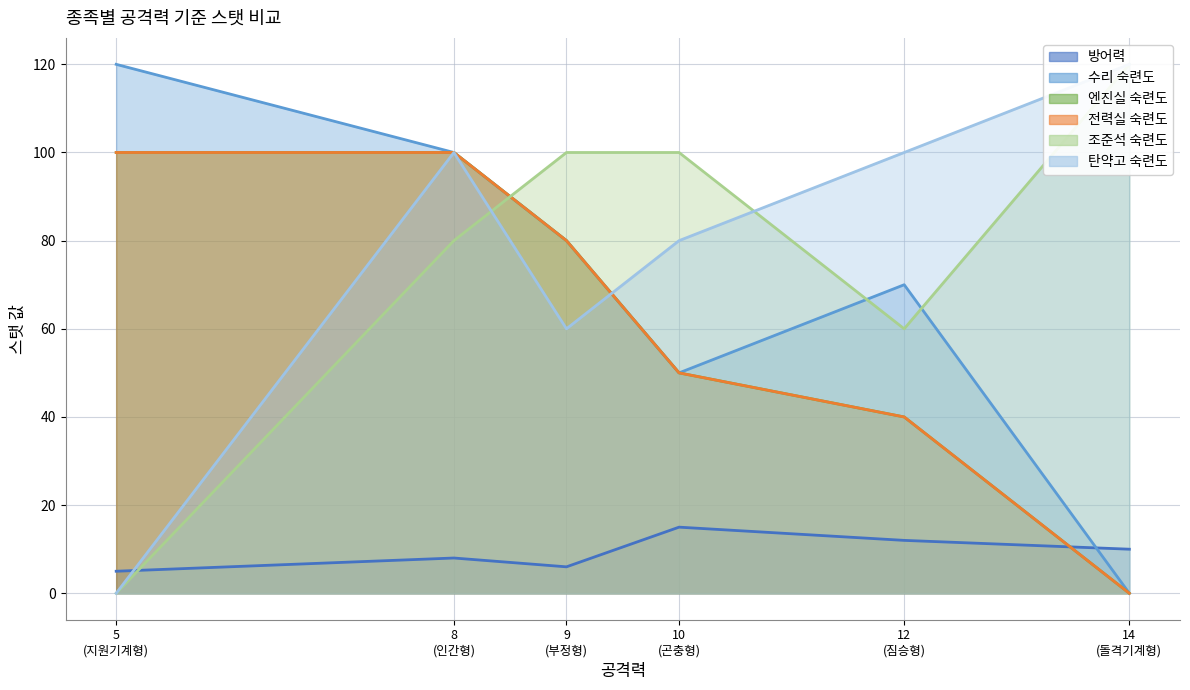

True or false: 탄약고 숙련도 and 수리 숙련도 cross at least once.

True